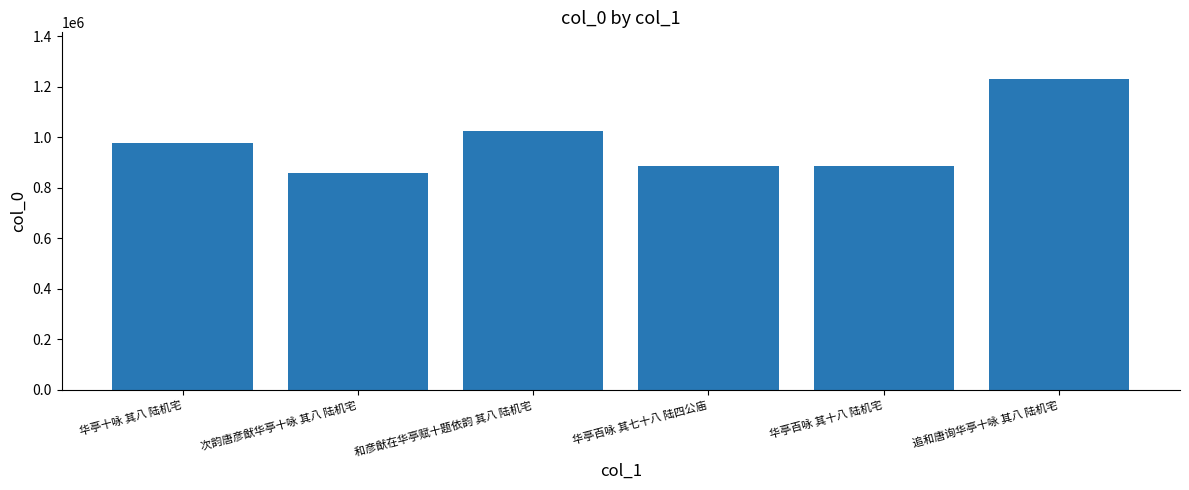

True or false: the data shows 1230638 at 追和唐询华亭十咏 其八 陆机宅.

True